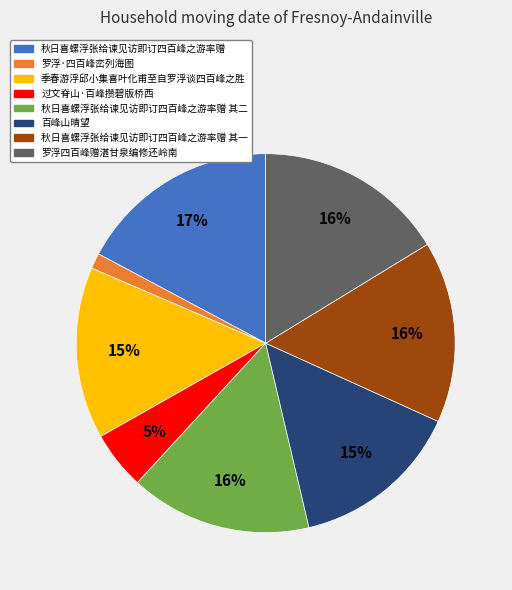

Is it true that 罗浮·四百峰峦列海图 is 16% of the pie?

False